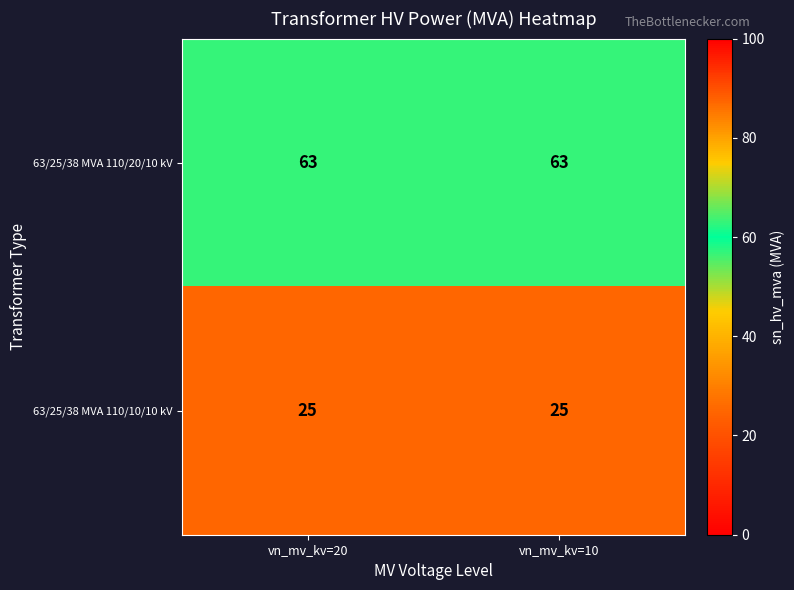

At vn_mv_kv=10, list the series in order from largest to smallest.

63/25/38 MVA 110/20/10 kV, 63/25/38 MVA 110/10/10 kV